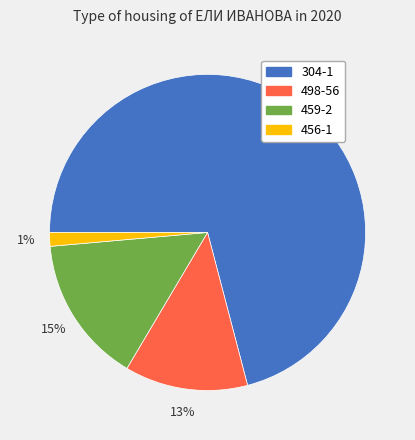

Rank the categories by value from highest to lowest.

304-1, 459-2, 498-56, 456-1